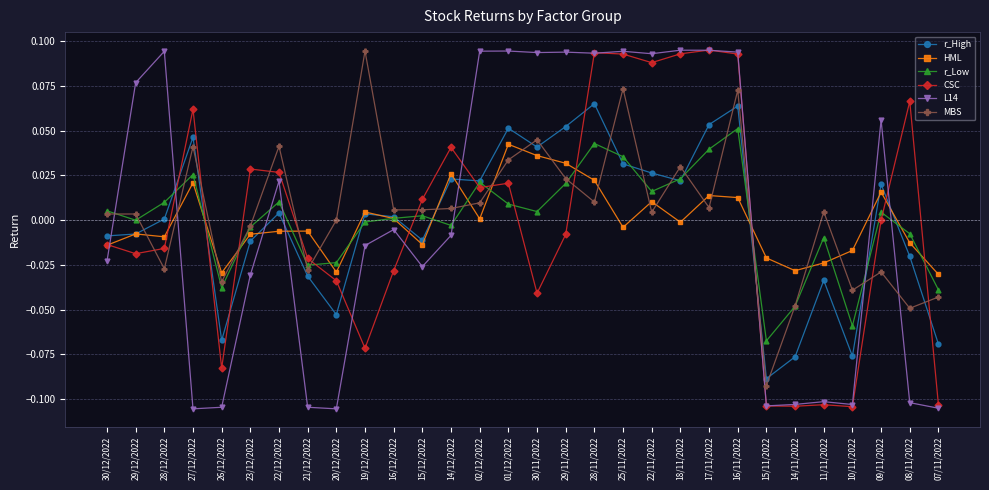

At which category is the sum across all series the highest?

16/11/2022